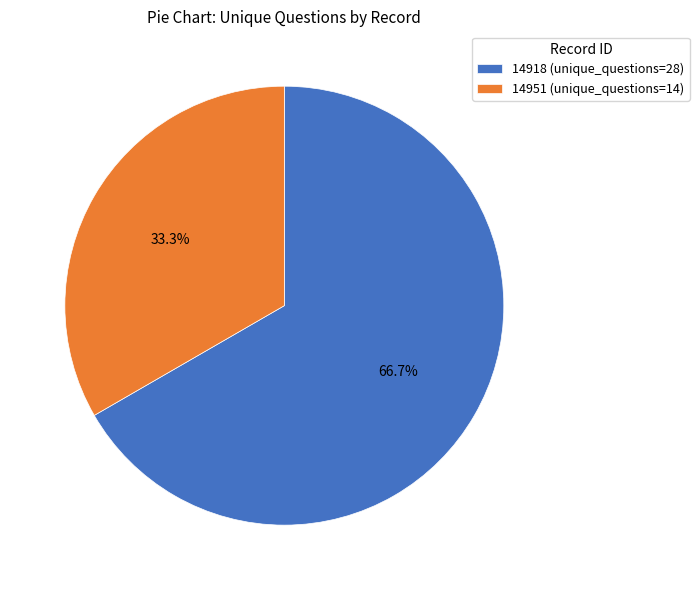

To the nearest percent, what is the difference between the 14918 and 14951 slice percentages?

33%